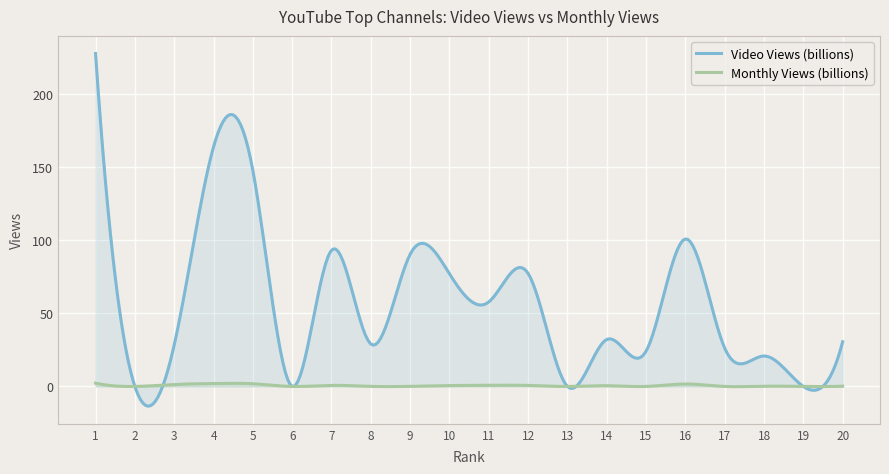

Reading right to left, transcribe all the data shown in this chart.

Video Views (billions): 30.6	0.0	20.8	26.2	101.0	24.1	32.1	0.0	77.4	57.9	77.2	90.5	29.1	93.2	0.0	148.0	164.0	28.4	0.0	228.0
Monthly Views (billions): 0.2	0.0	0.2	0.0	1.7	0.0	0.5	0.0	0.7	0.8	0.6	0.0	0.0	0.7	0.0	1.8	2.0	1.3	0.0	2.3